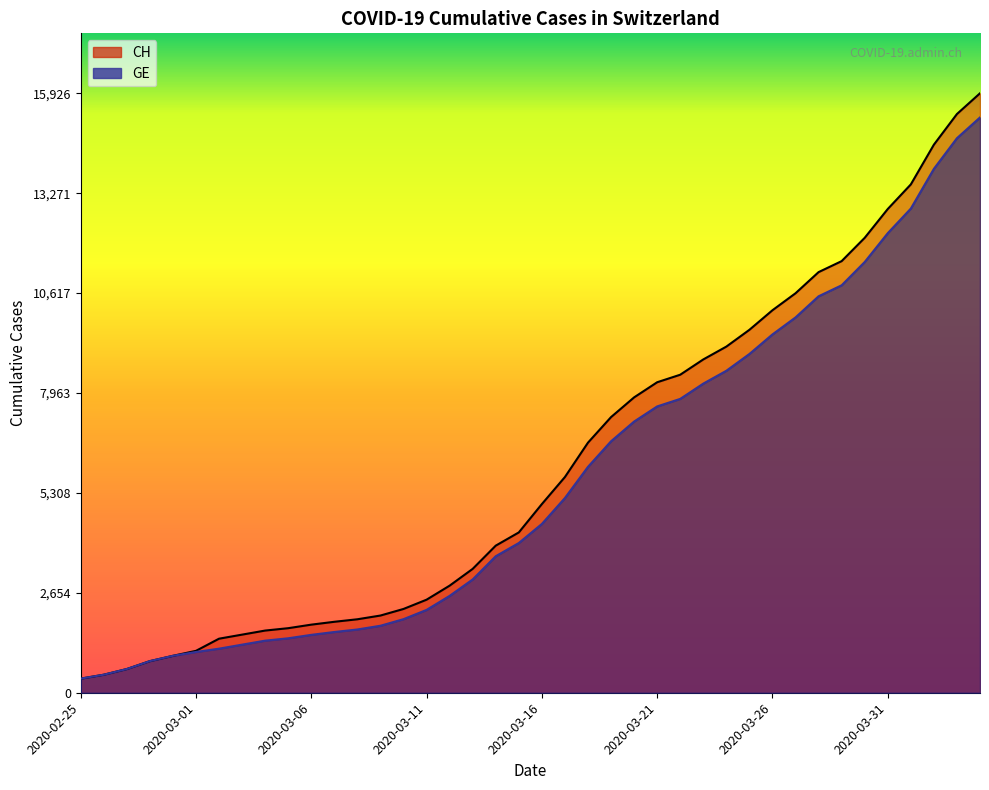

What is the difference between the CH values at 2020-03-10 and 2020-04-02?

12335